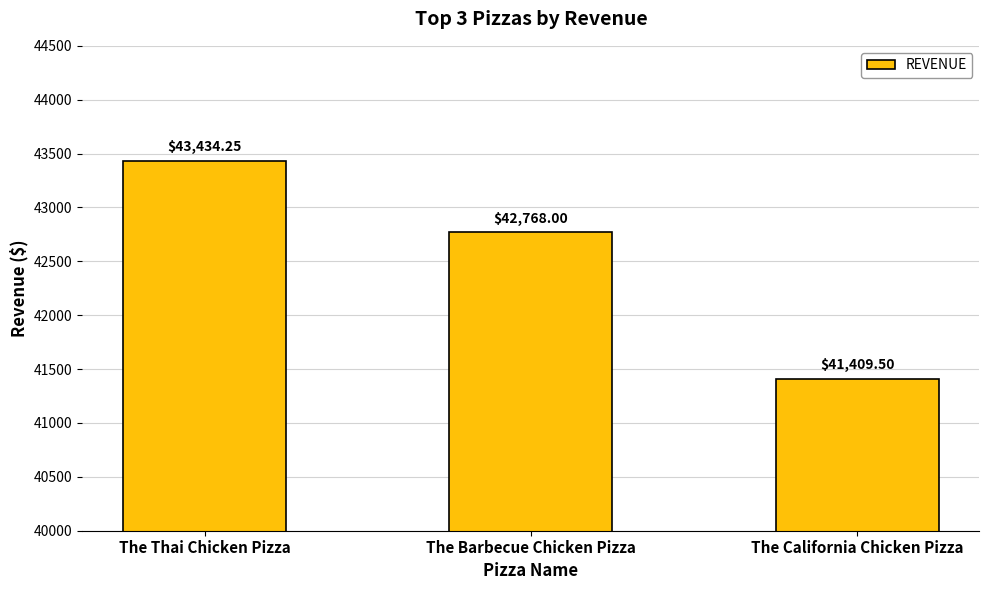

What is the sum of the values at The California Chicken Pizza and The Thai Chicken Pizza?

84843.8